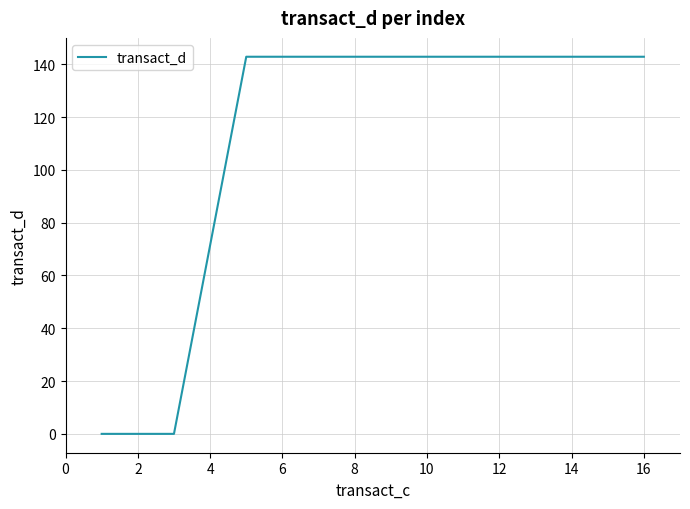

Does the chart display data point markers on the line(s)?

No